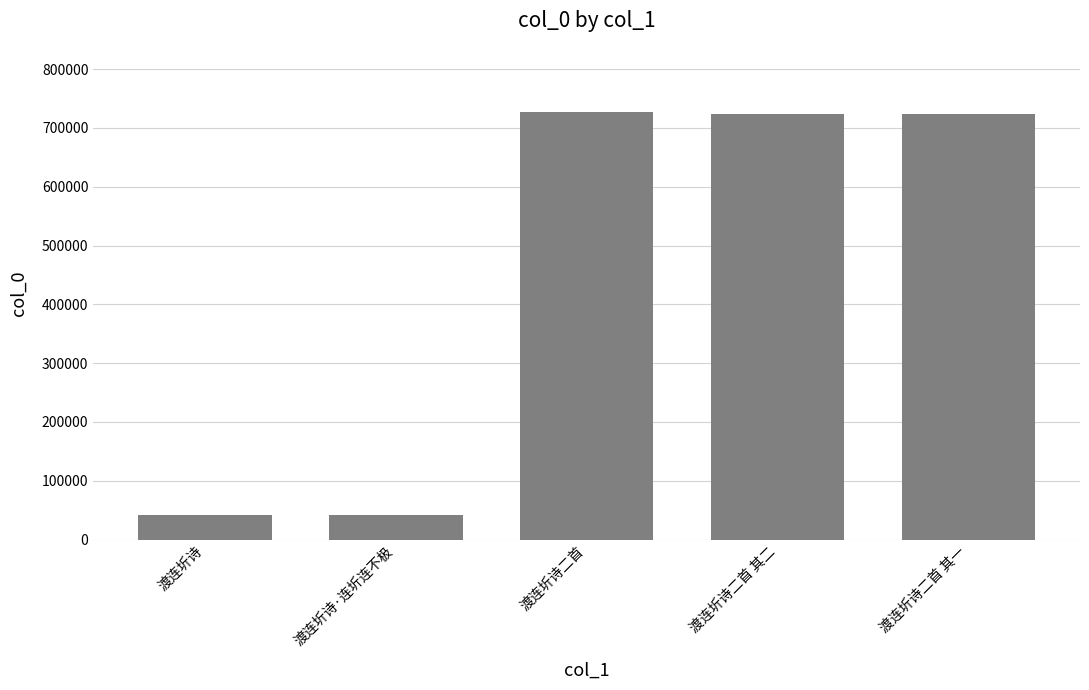

What is the difference between the values at 渡连圻诗 and 渡连圻诗二首 其一?

682109